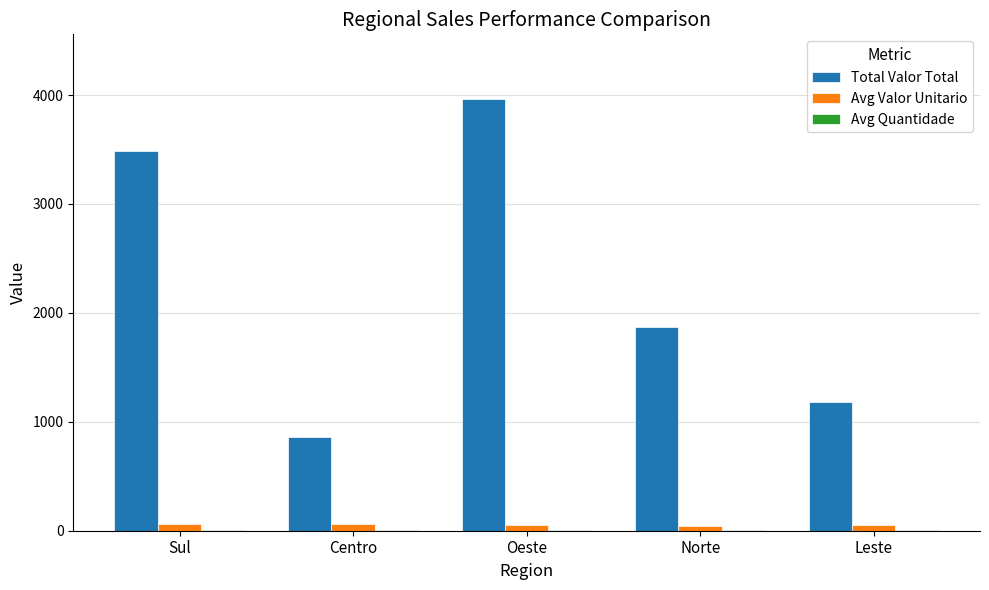

Which series has the largest total across all categories?

Total Valor Total